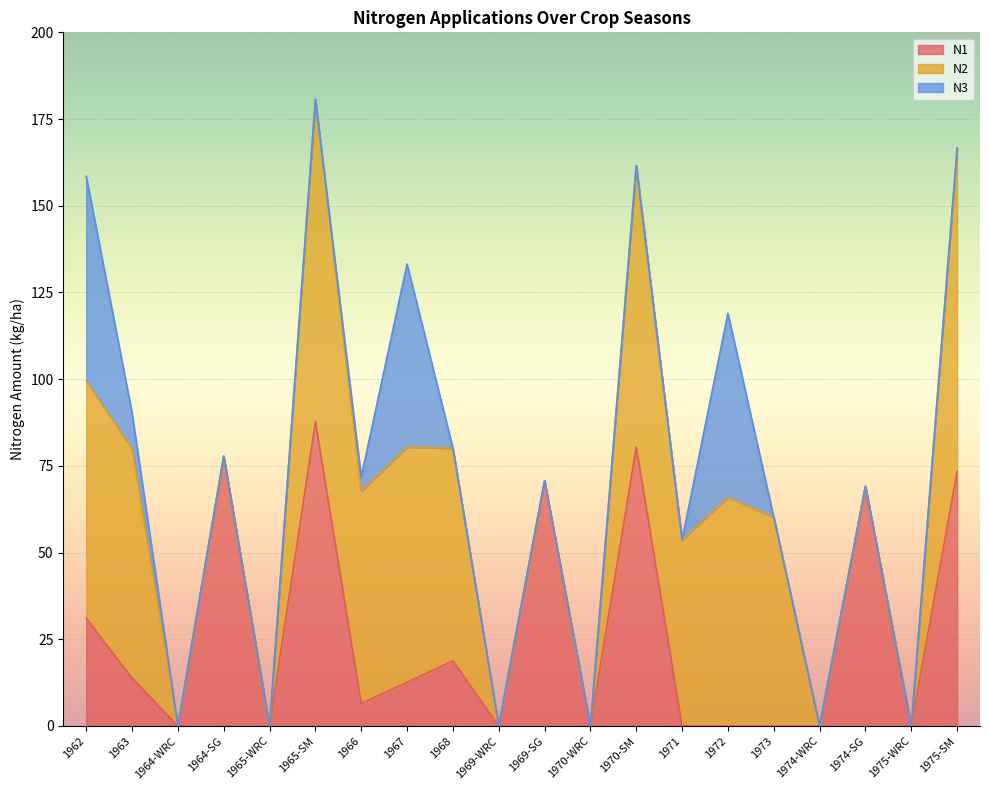

Reading left to right, transcribe all the data shown in this chart.

N1: 31.1	13.8	0.0	77.8	0.0	87.7	6.5	12.6	18.8	0.0	70.7	0.0	80.4	0.0	0.0	0.0	0.0	69.1	0.0	73.4
N2: 68.4	66.1	0.0	0.0	0.0	93.0	61.2	67.8	61.3	0.0	0.0	0.0	81.2	53.7	65.9	60.2	0.0	0.0	0.0	93.2
N3: 59.0	10.4	0.0	0.0	0.0	0.0	4.1	52.8	0.0	0.0	0.0	0.0	0.0	0.0	53.1	0.0	0.0	0.0	0.0	0.0